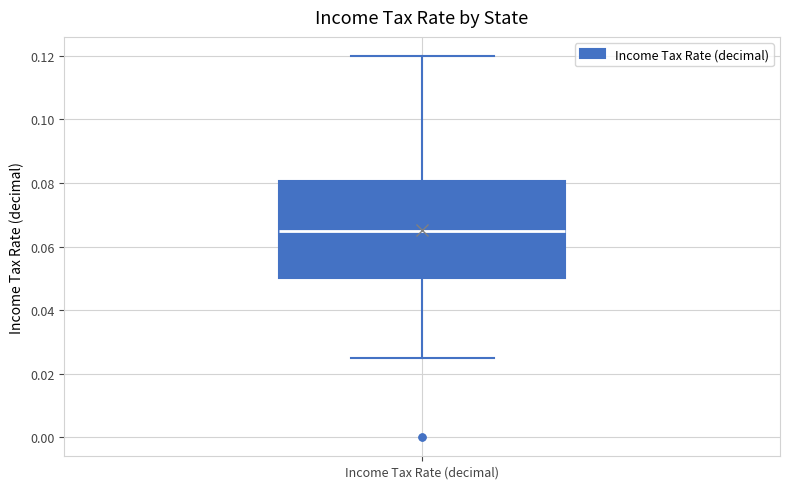

Where is the lower edge of the box for Income Tax Rate (decimal) on the y-axis? The values are not printed on the chart, so give them approximately, as read against the axis.

0.050